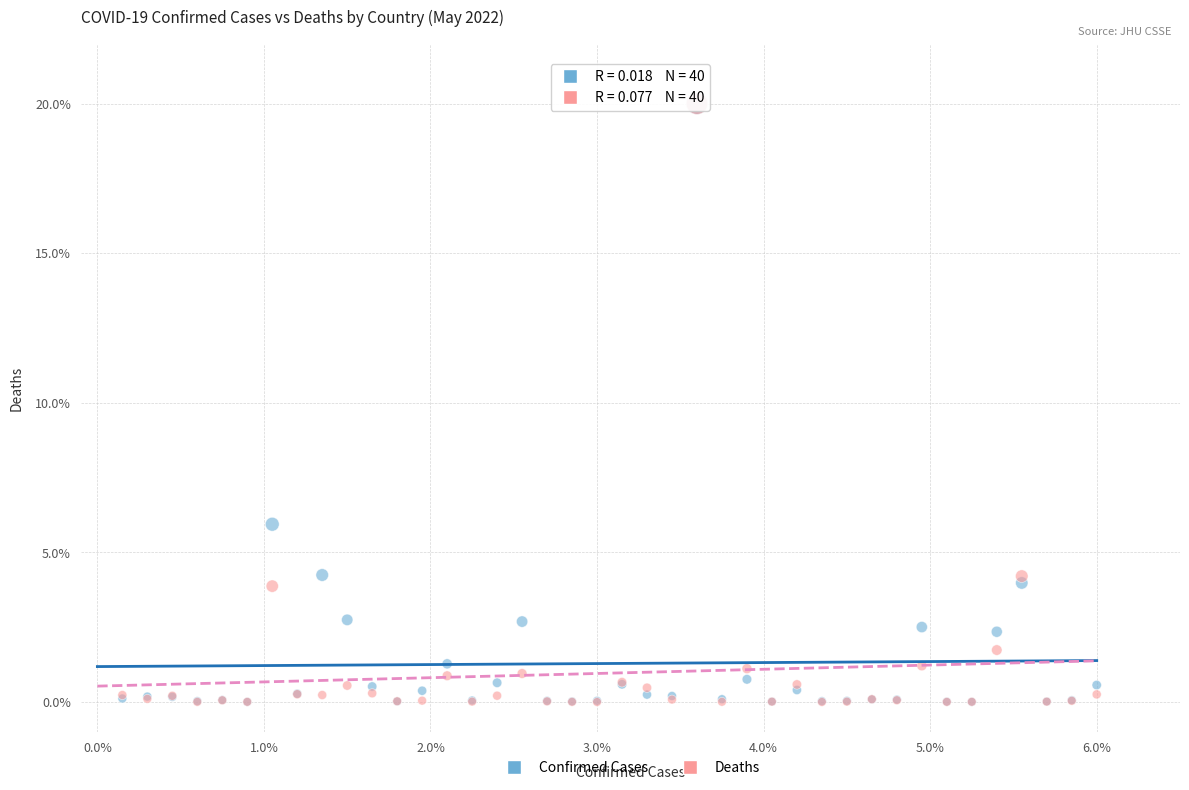

In the Confirmed Cases series, what Y value is closest to 10?

5.9